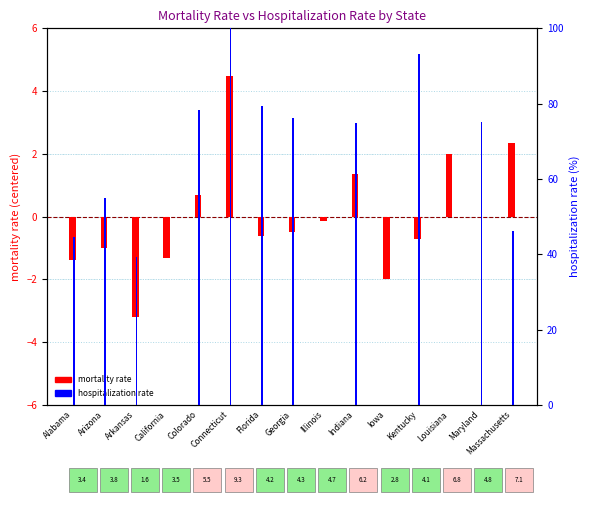

Is it true that hospitalization rate (normalized) equals 46.2 at Massachusetts?

True